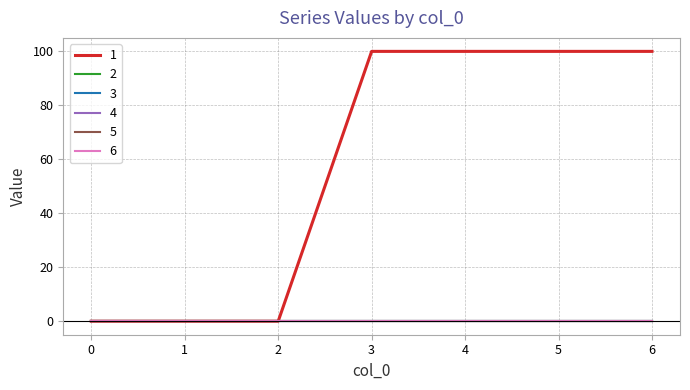

True or false: 6 and 2 intersect in this chart.

False